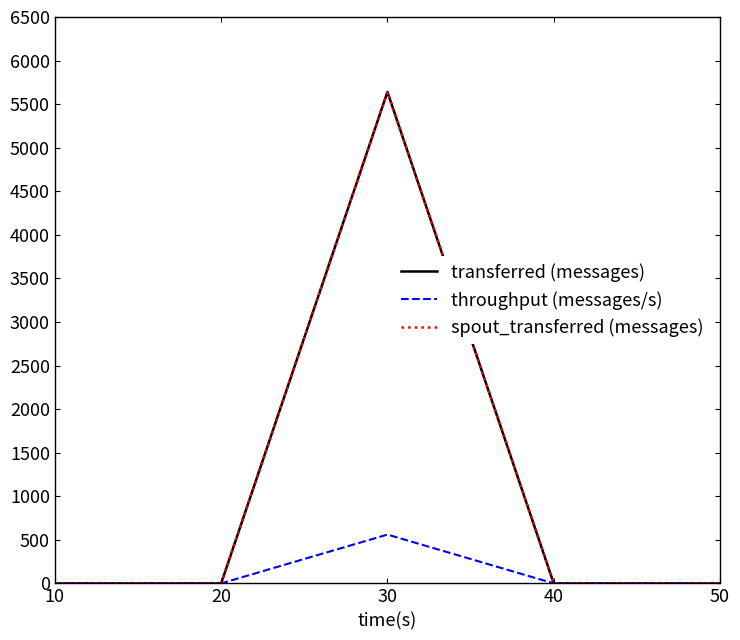

Does the chart have visible grid lines?

No